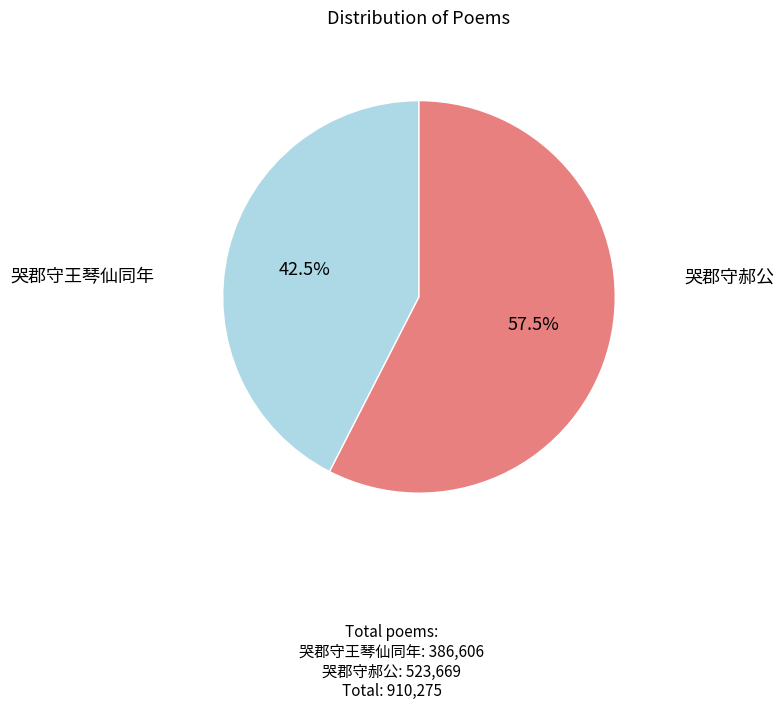

Count the number of slices in the pie.

2